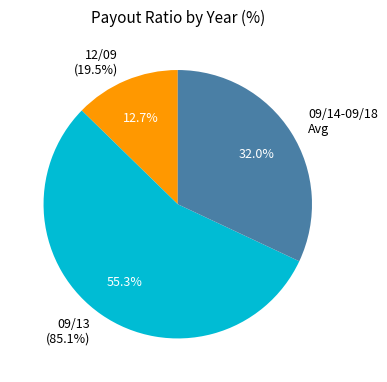

Which has a higher value, 09/13 or 12/09?

09/13